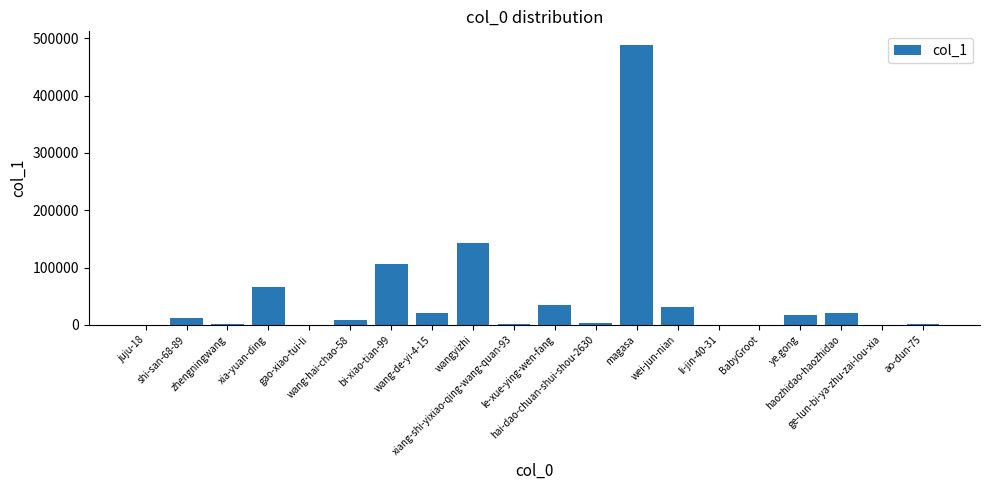

What is the sum of all values?

953416